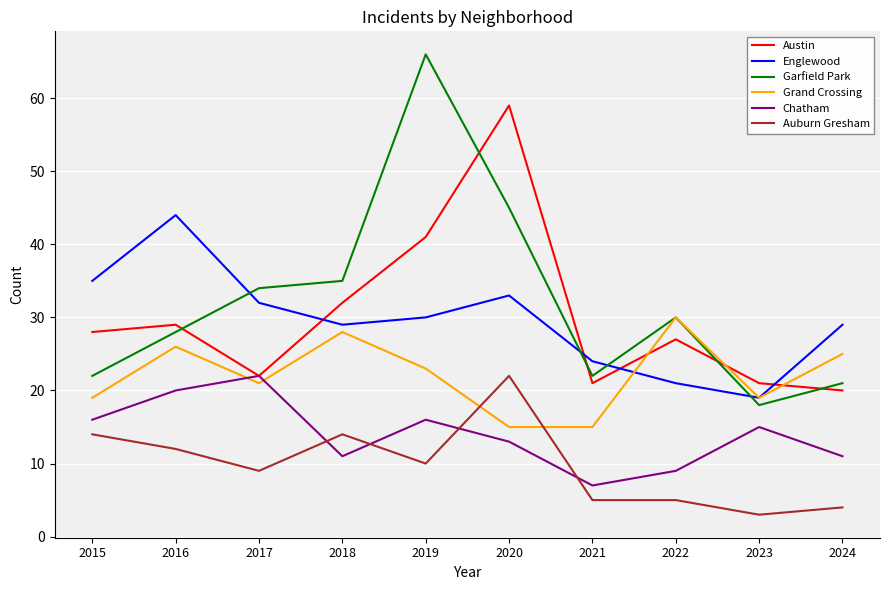

What is the difference between the Garfield Park values at 2023 and 2022?

12